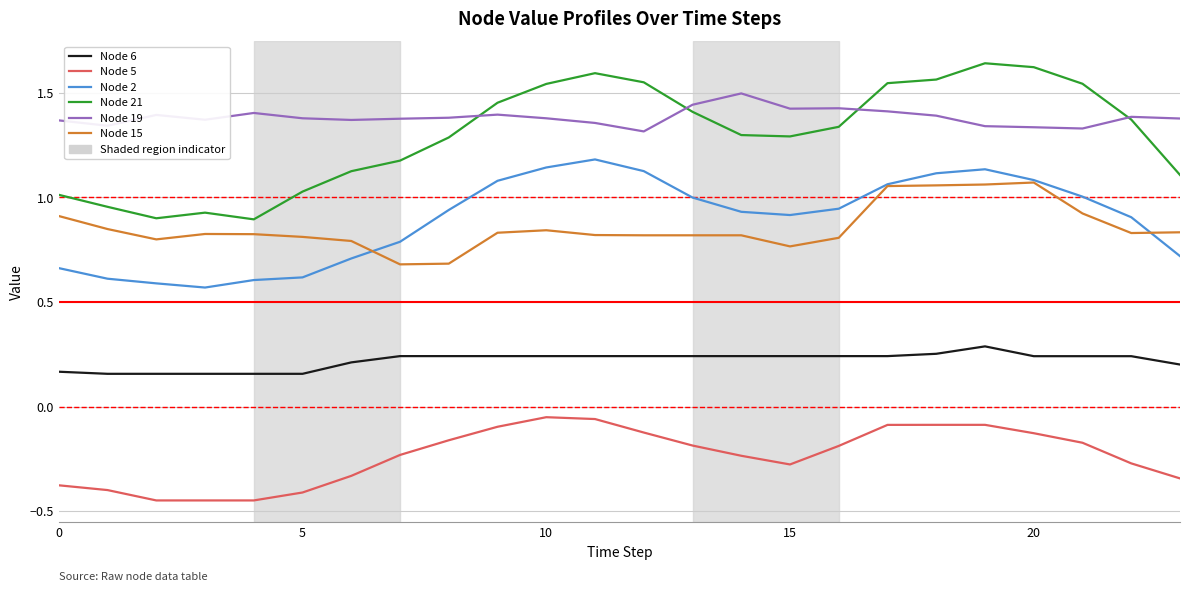

Which series has the widest spread of values?

Node 21